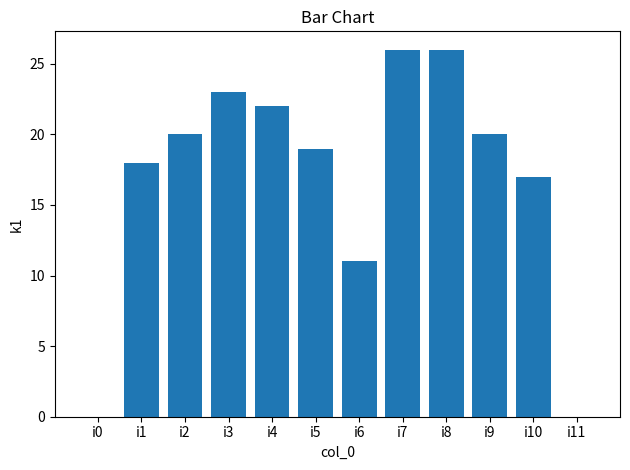

Reading left to right, transcribe all the data shown in this chart.

0	18	20	23	22	19	11	26	26	20	17	0